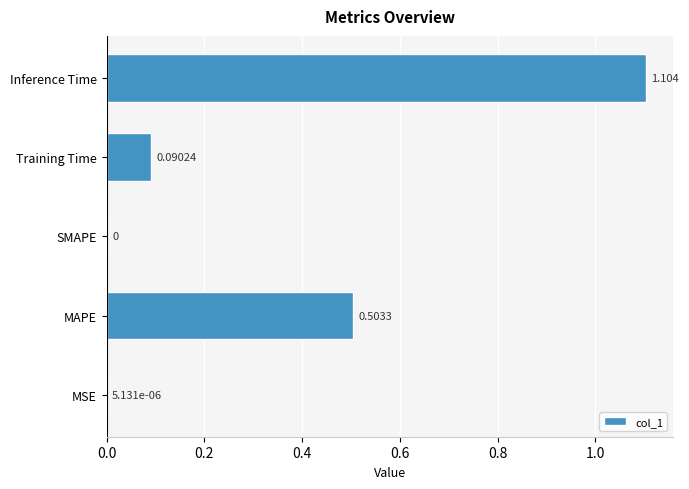

Which label corresponds to the largest value in the chart?

Inference Time